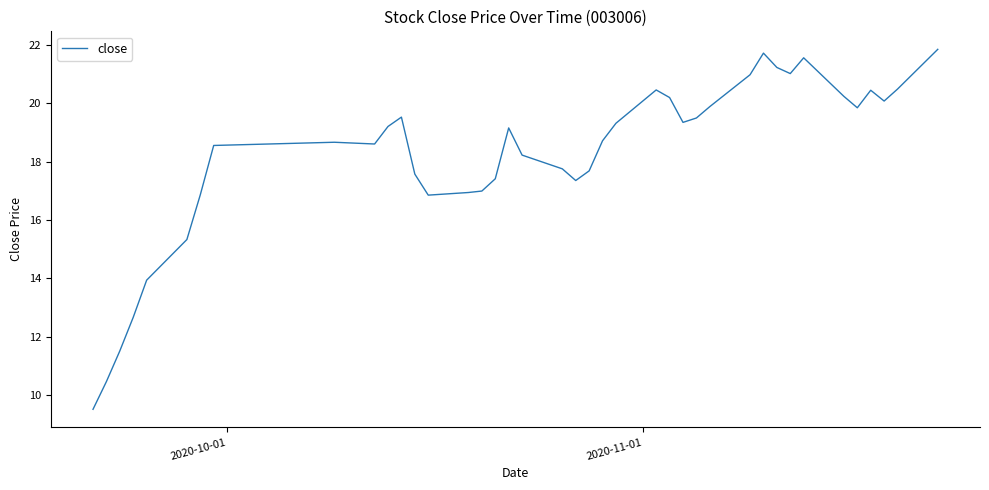

What is the maximum value shown in the chart?

21.8